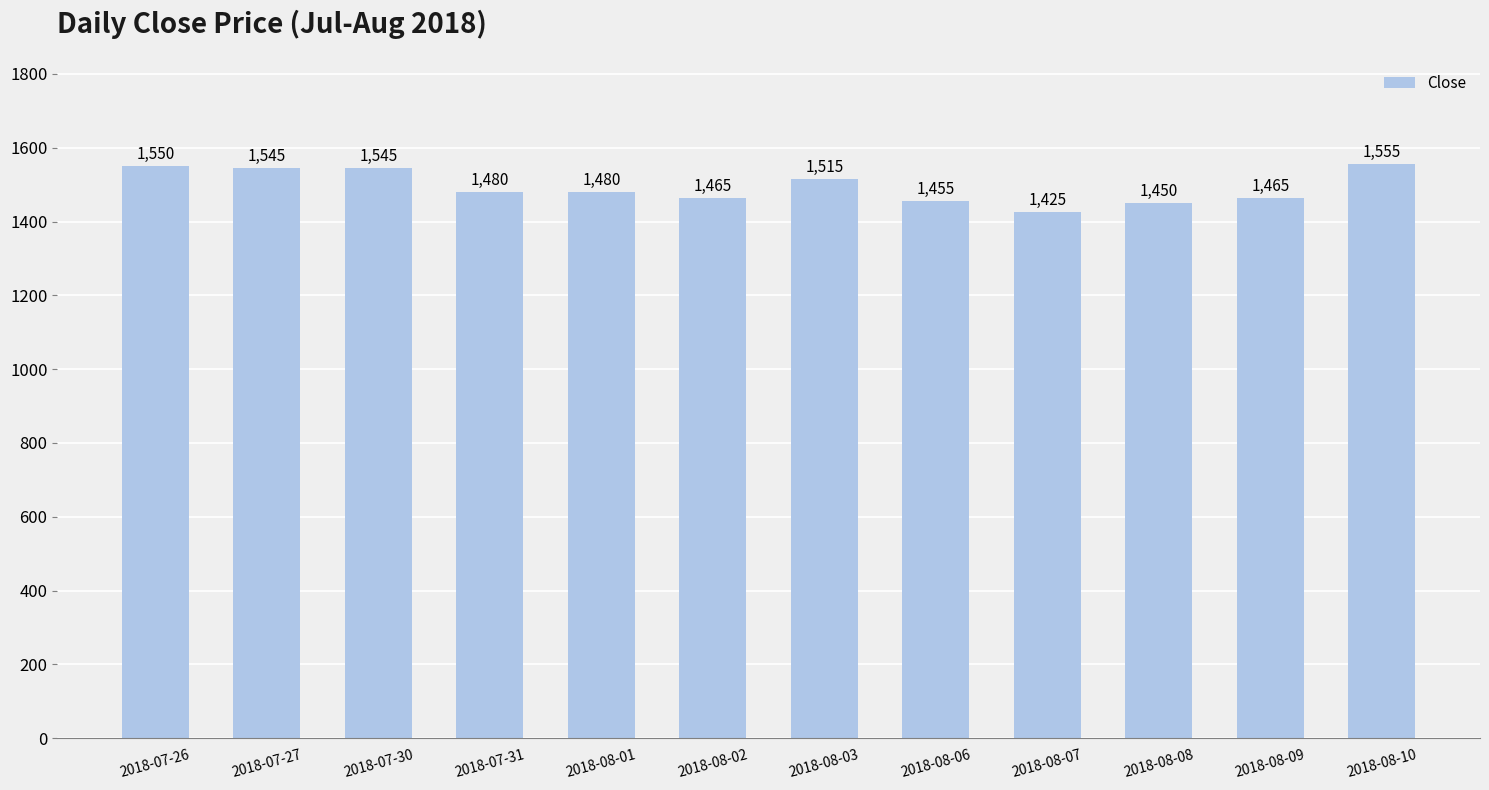

What is the minimum value shown in the chart?

1425